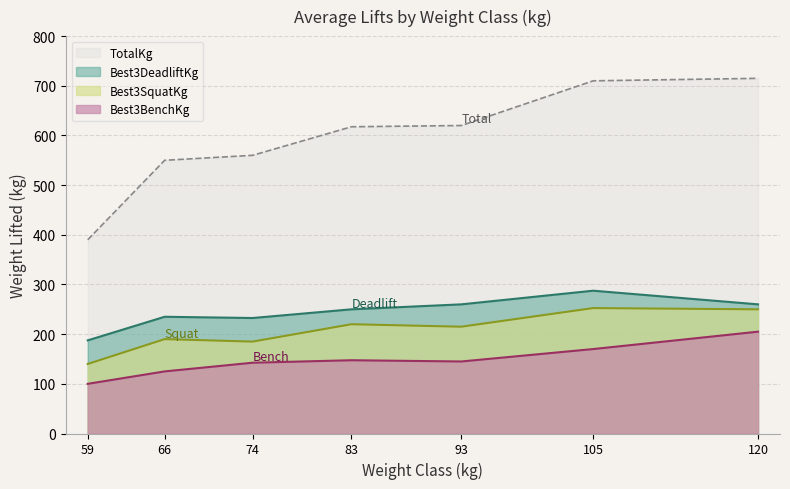

What is the average value of the Best3DeadliftKg series?

244.6